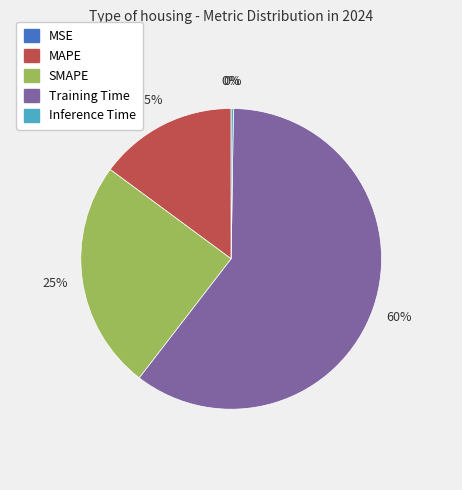

Does MAPE account for over 50% of the chart?

No